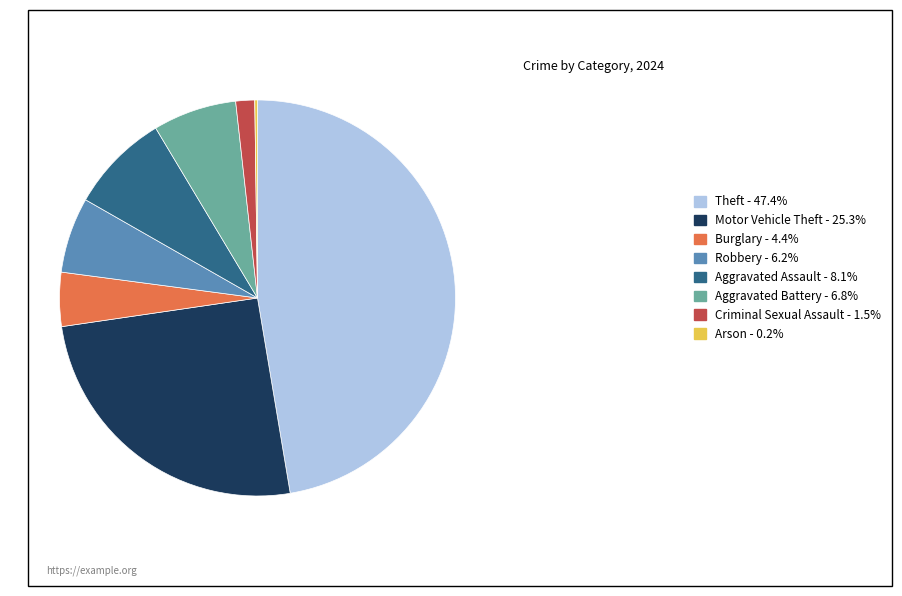

Approximately how many times larger is the value at Criminal Sexual Assault - 1.5% compared to Burglary - 4.4%?

0.4